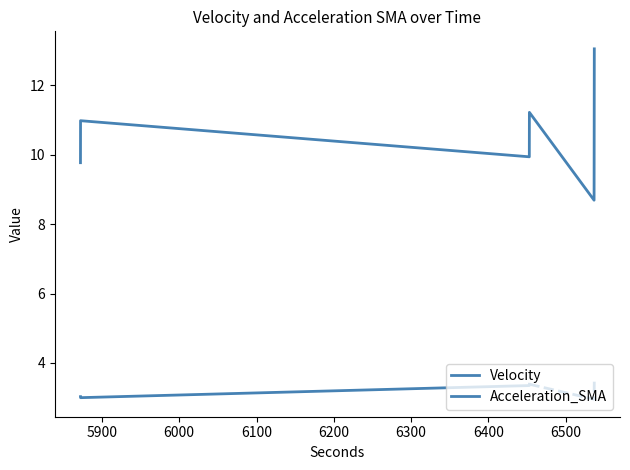

What is the sum of the values at 5872.3 and 5872.2?

20.8